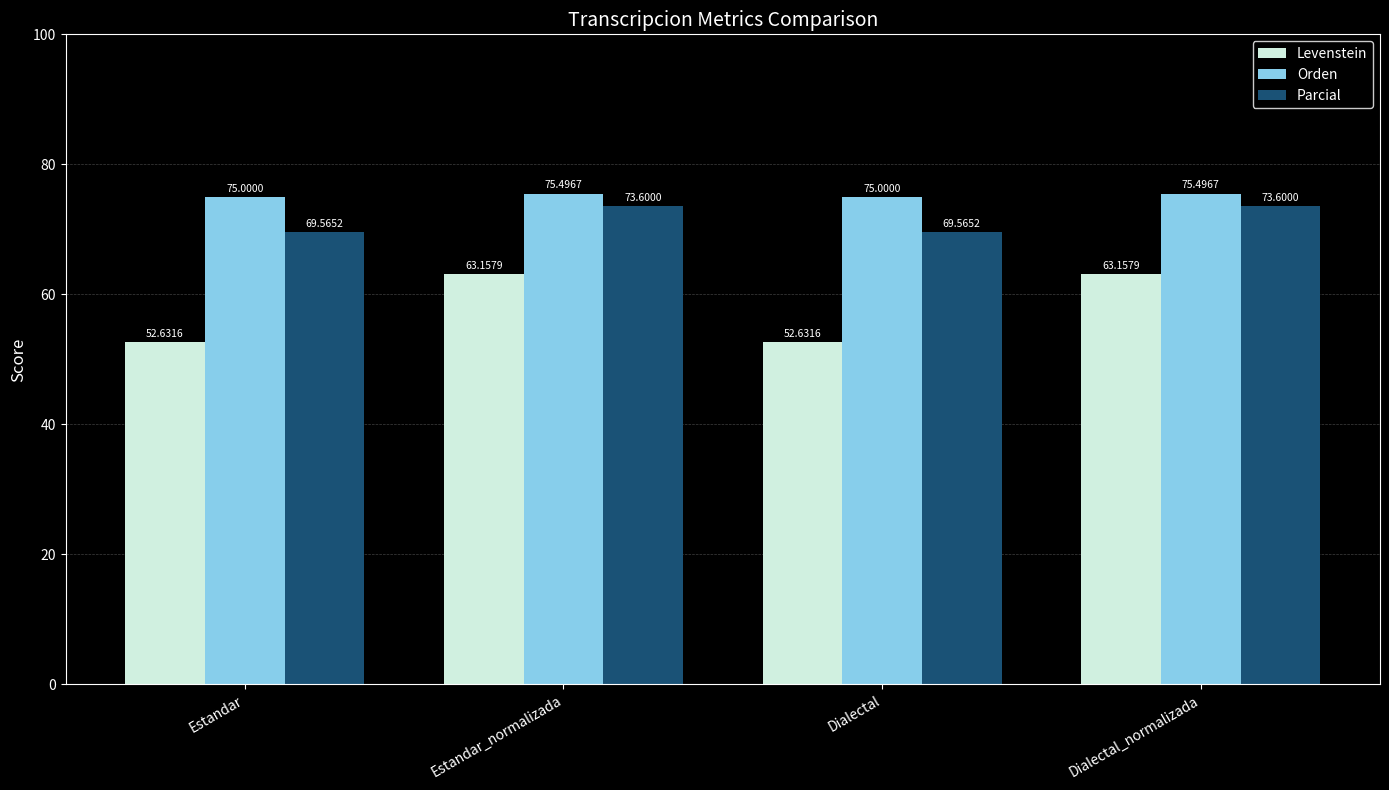

Between Estandar and Dialectal_normalizada, which series saw the biggest shift?

Levenstein